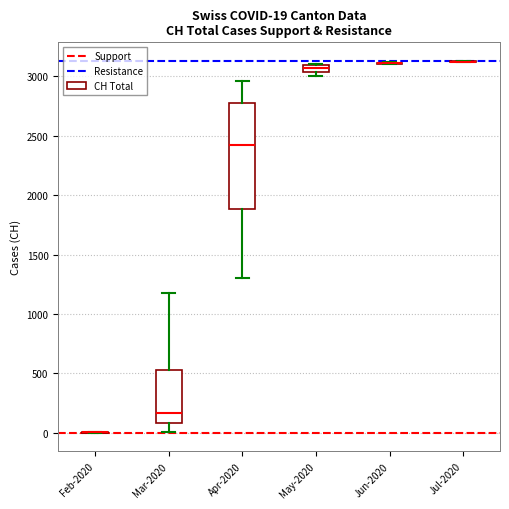

Comparing the boxes themselves (not the whiskers), which one is the tallest?

Apr-2020